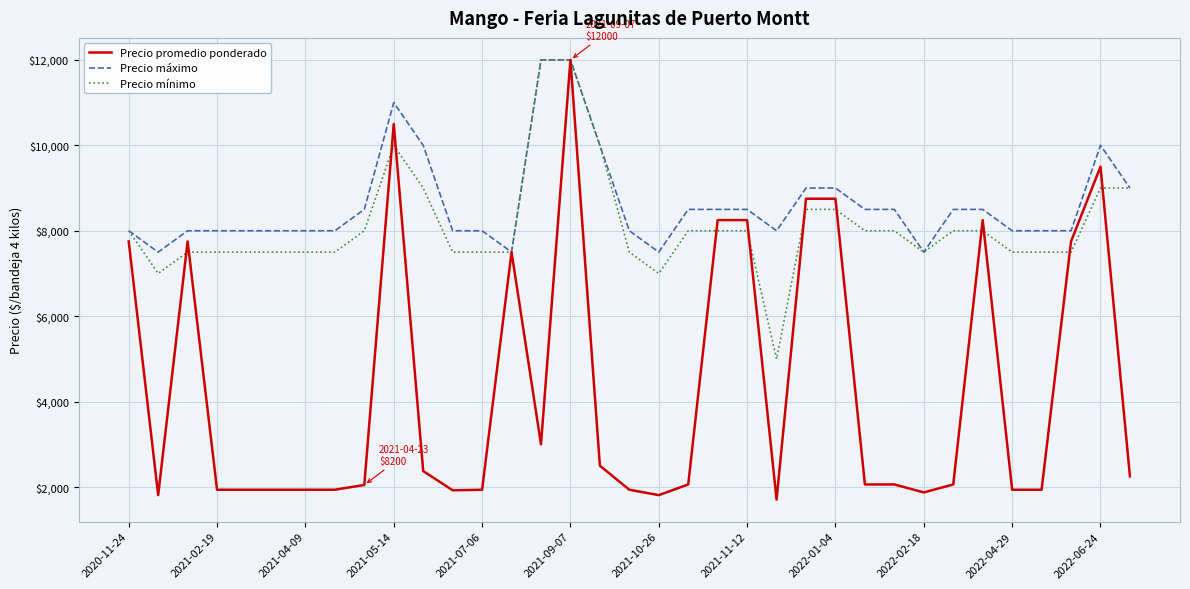

What is the minimum value shown in the chart?

1708